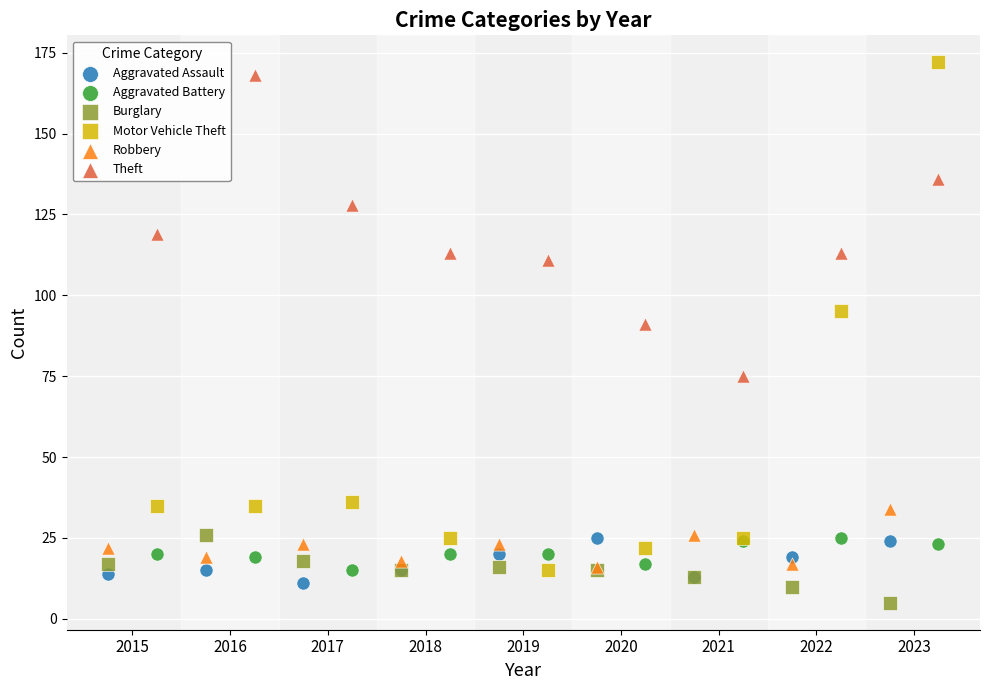

Which series has the largest Y range (max minus min)?

Motor Vehicle Theft